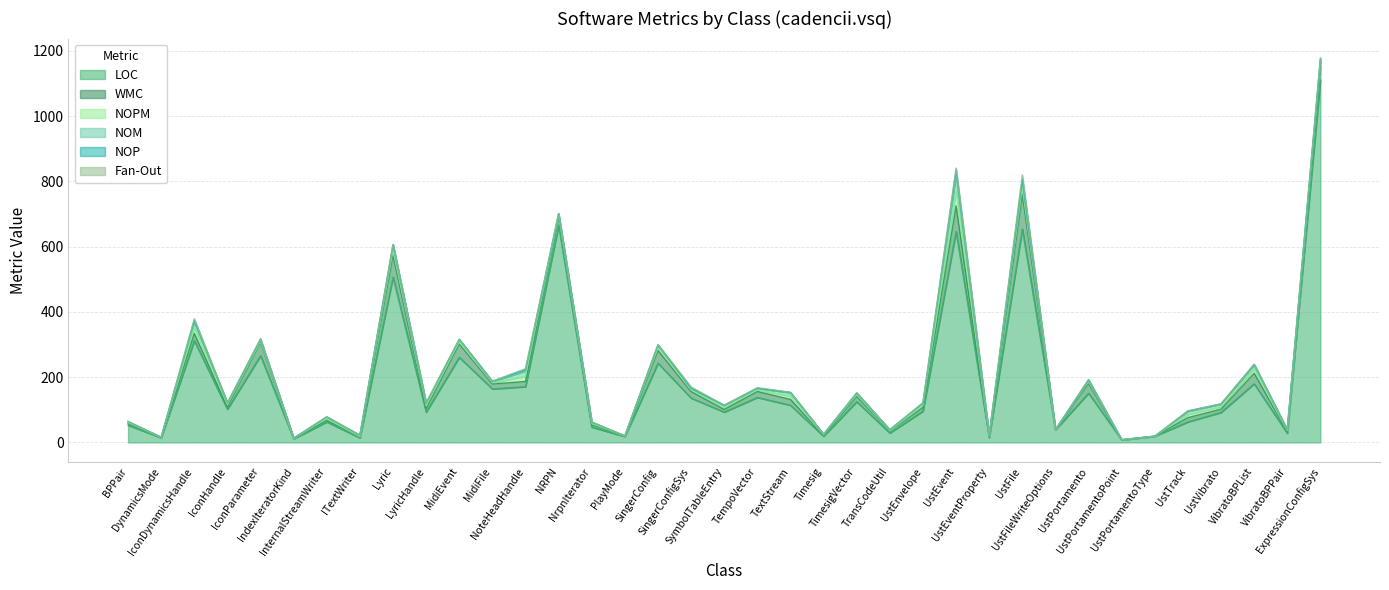

Which series has the largest range (max minus min)?

LOC